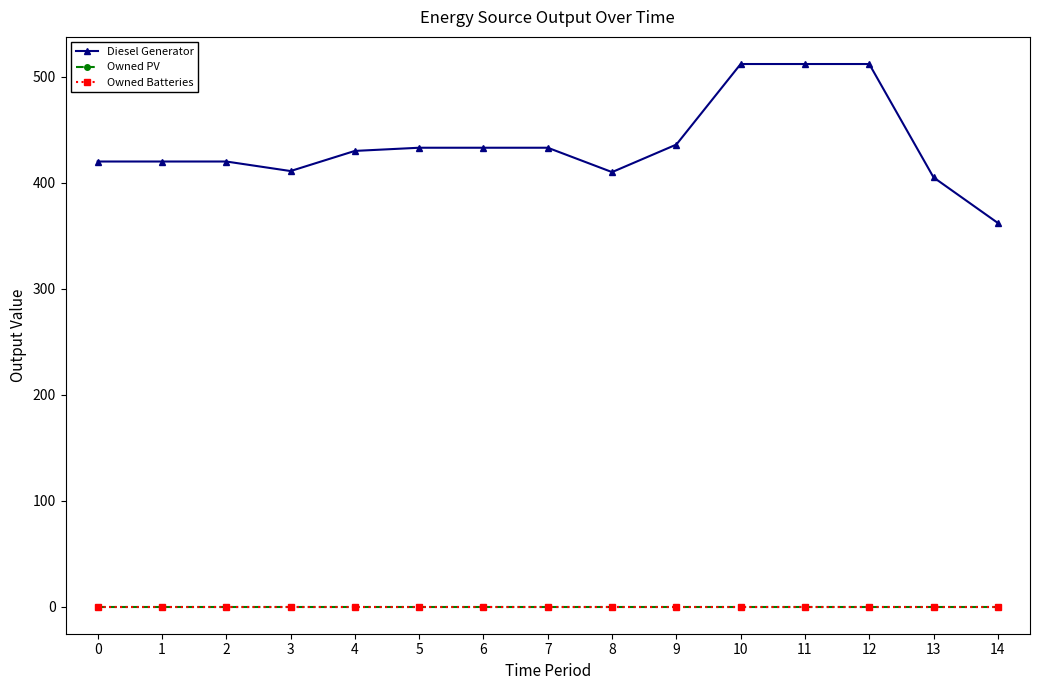

True or false: Diesel Generator and Owned Batteries intersect in this chart.

False